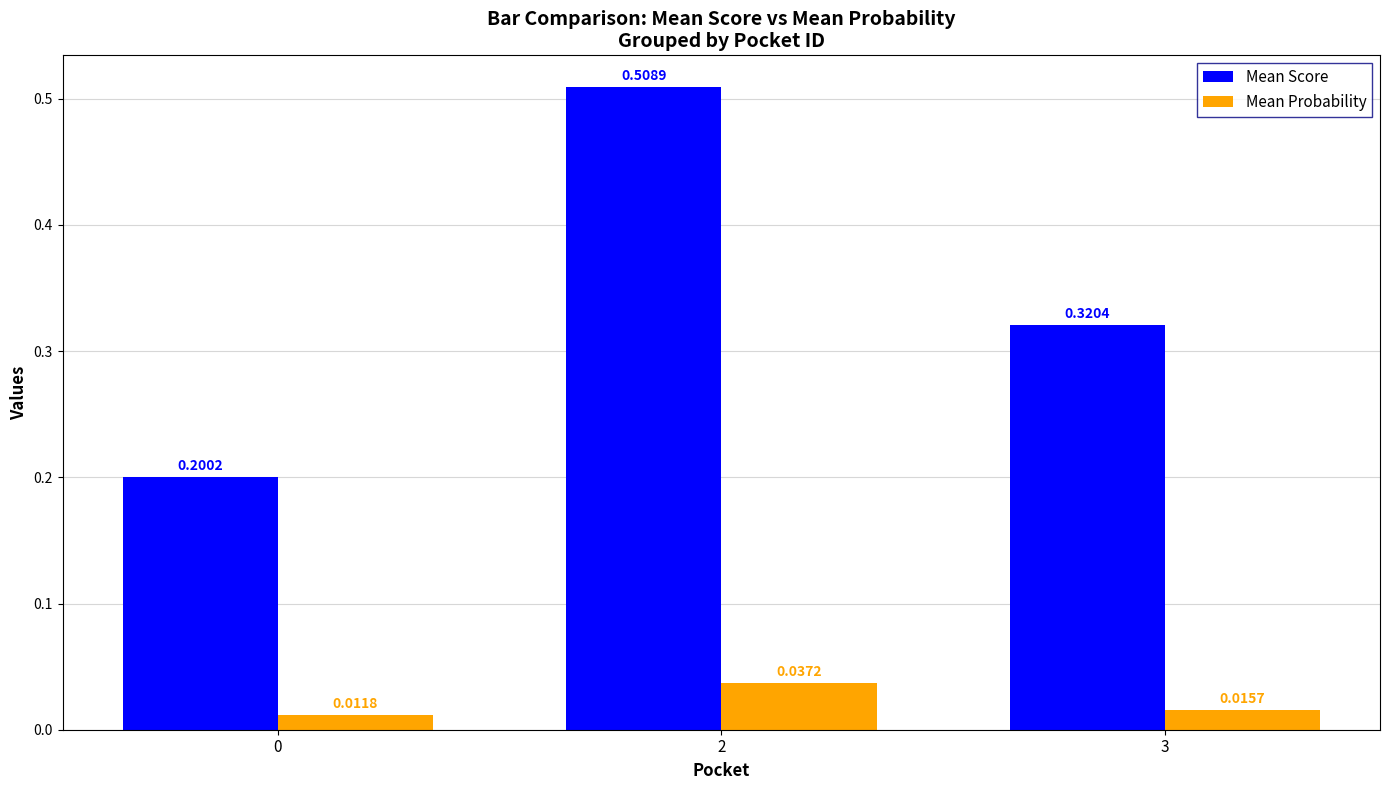

Which series has the largest range (max minus min)?

Mean Score